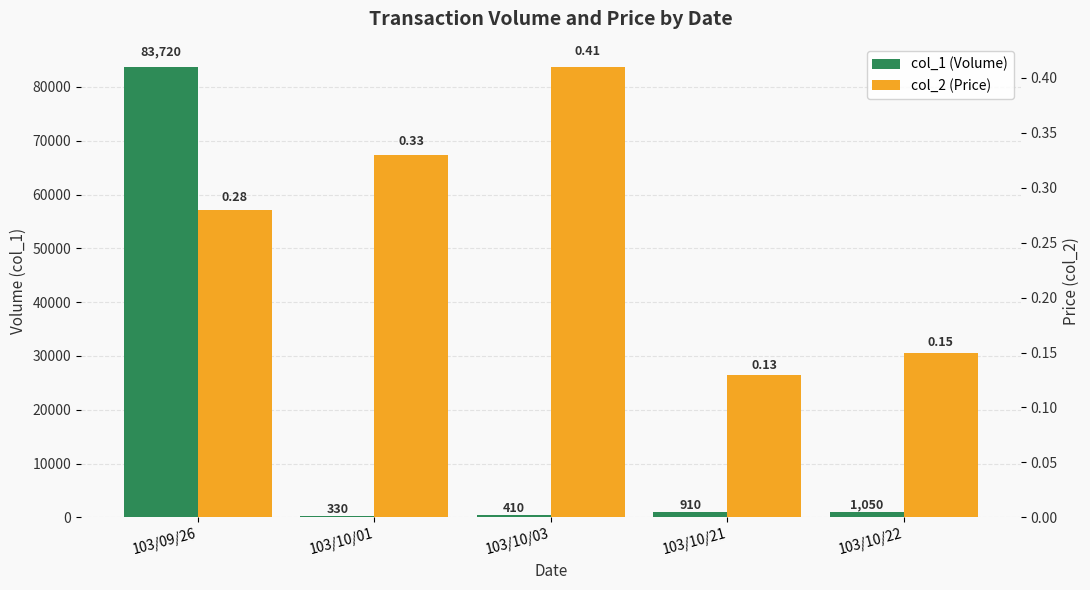

Read the col_2 (Price) value at 103/09/26.

0.3